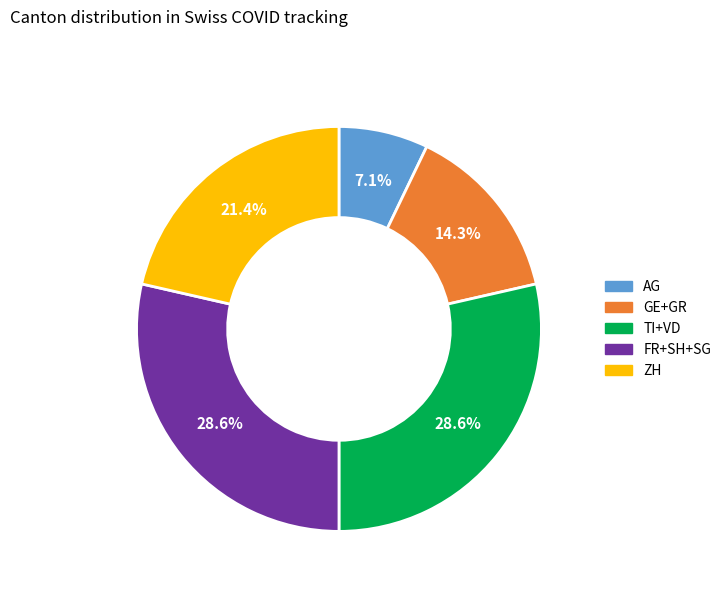

Is there a majority slice in this chart?

No